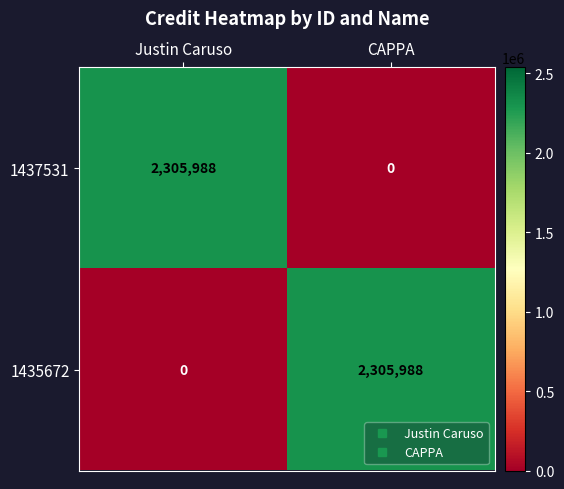

What is the difference between the highest and lowest values at Justin Caruso?

2305988